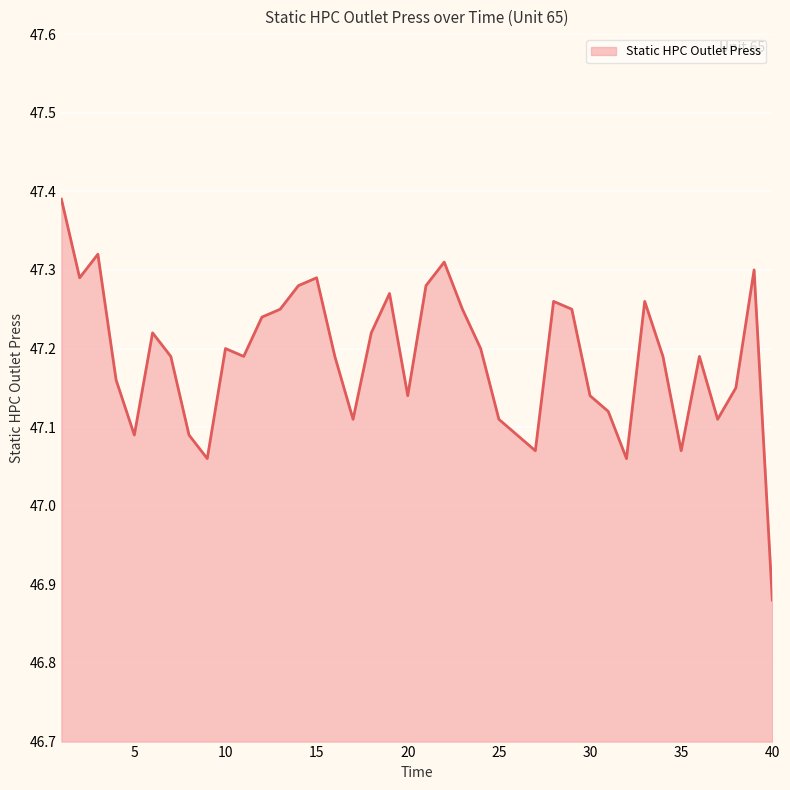

What is the difference between the maximum and minimum values?

0.5